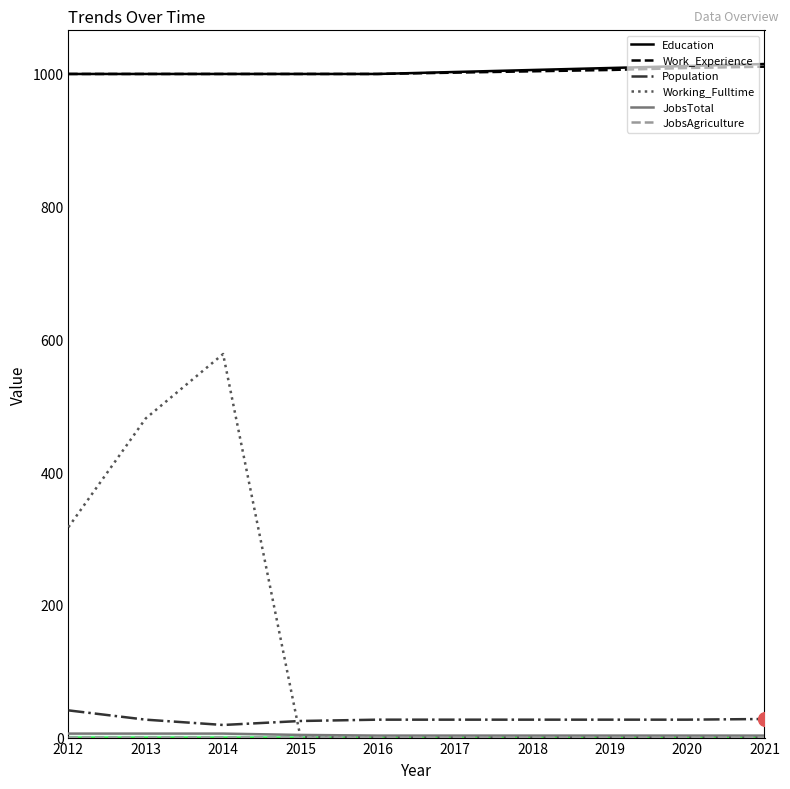

At how many categories does at least one series exceed 709?

10